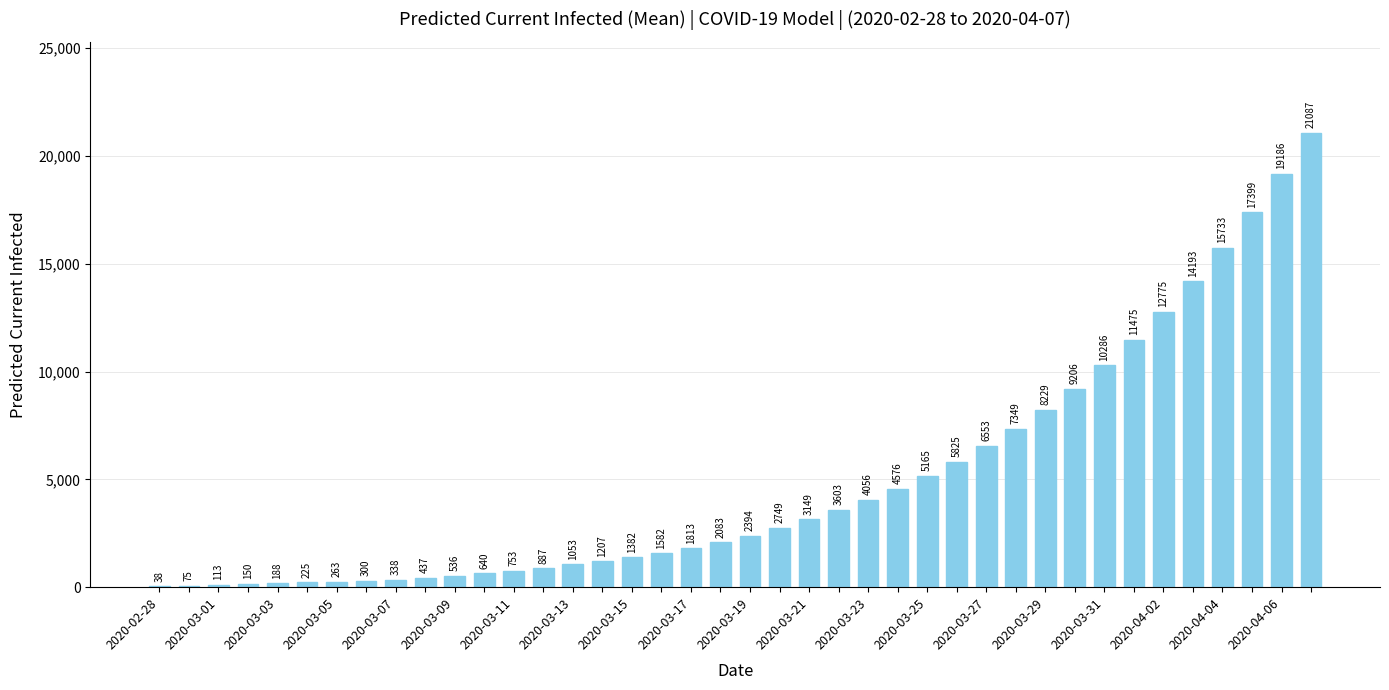

What is the greatest value displayed?

21087